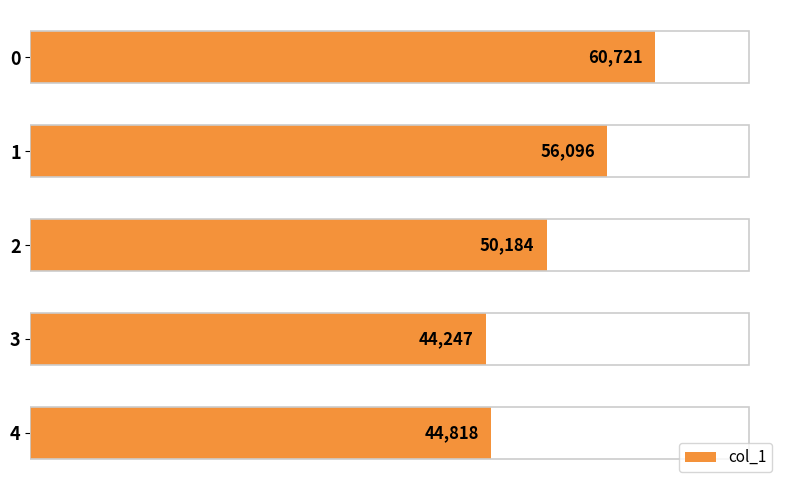

What is the ratio of the value at 3 to the value at 0?

0.7